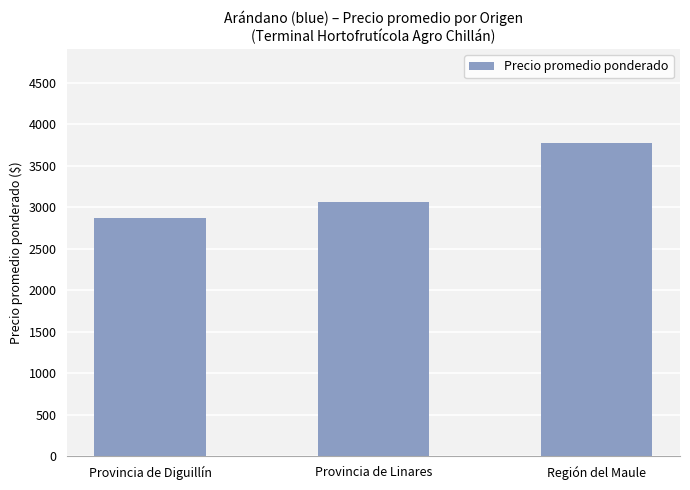

Which category has the highest value across all series?

Región del Maule